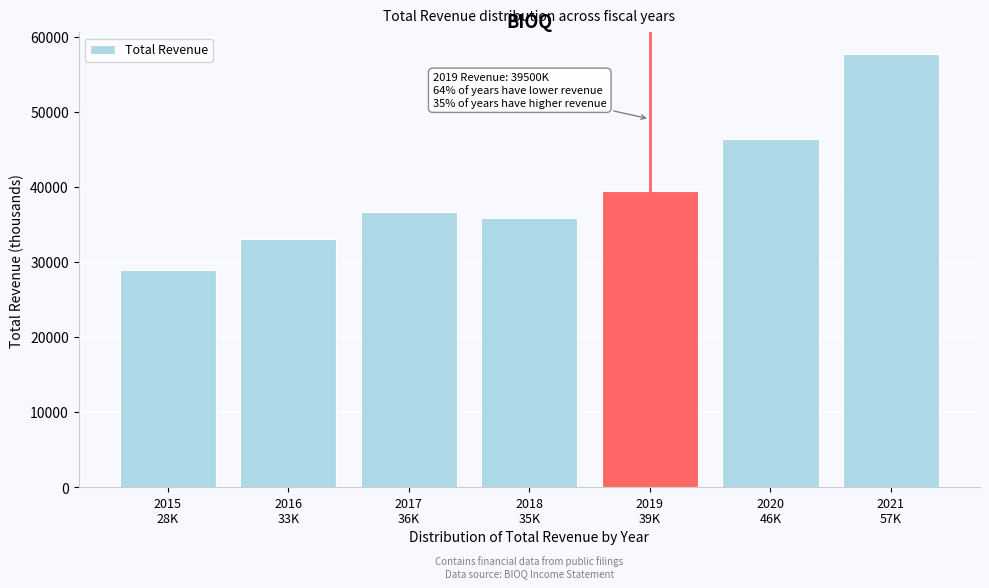

Reading left to right, what are all the values shown in this chart?

28900	33100	36600	35900	39500	46400	57700